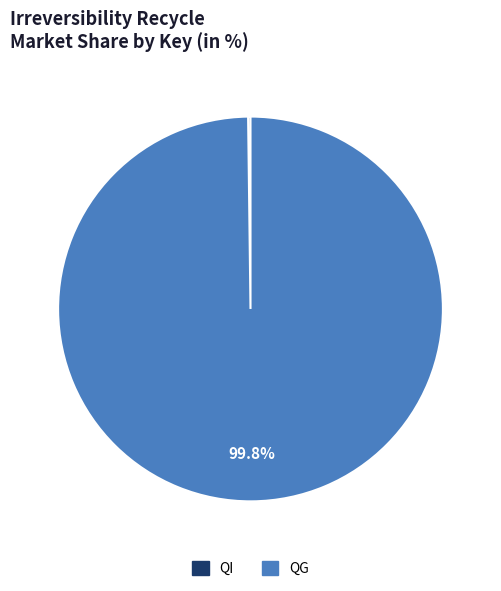

Which category has the biggest portion of the pie?

QG